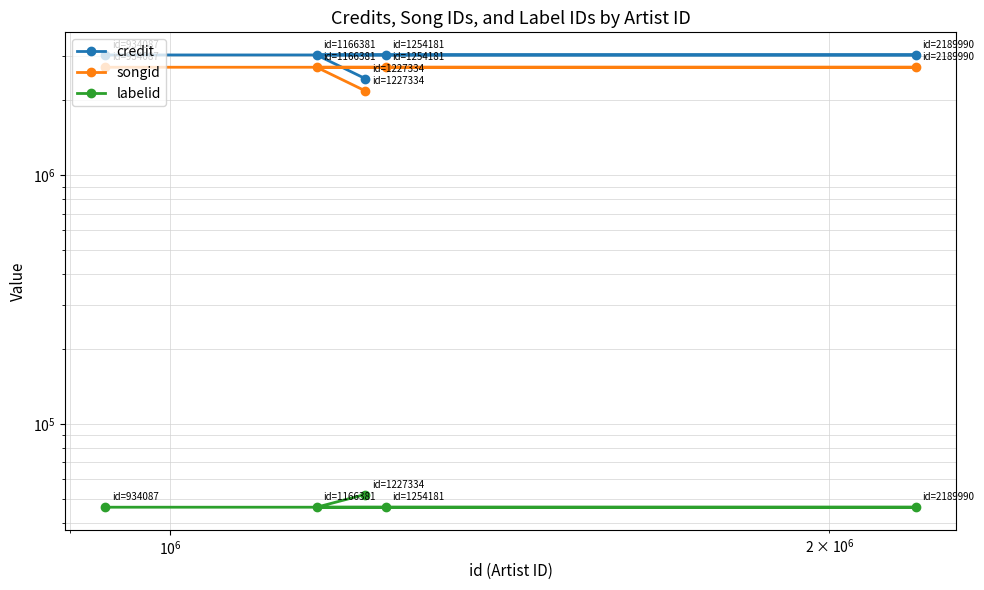

What are all the series names shown in the legend?

credit, songid, labelid